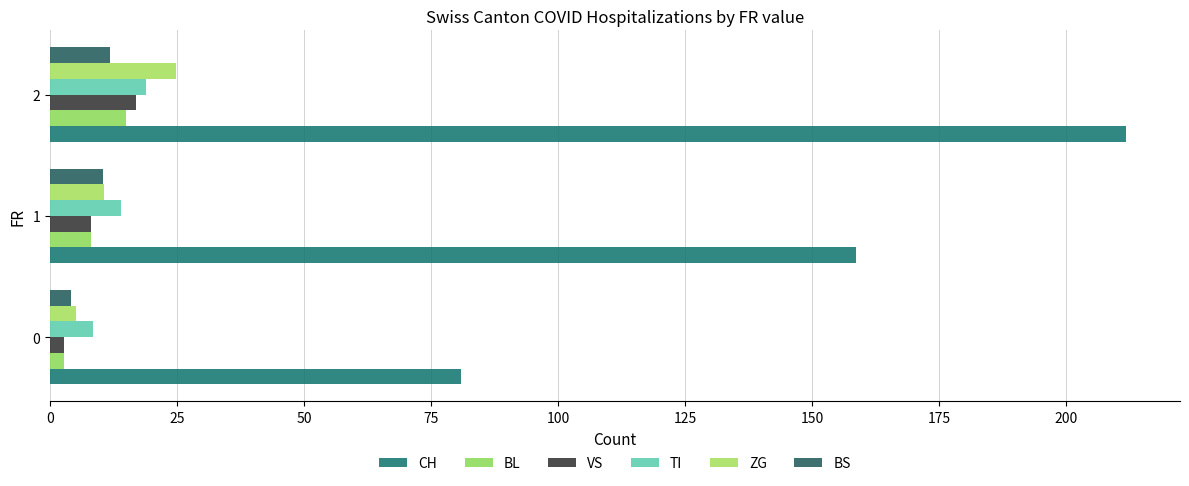

Reading left to right, transcribe all the data shown in this chart.

CH: 81.0	158.6	211.8
BL: 2.8	8.1	15.0
VS: 2.7	8.1	17.0
TI: 8.5	13.9	18.8
ZG: 5.2	10.6	24.8
BS: 4.2	10.4	11.8